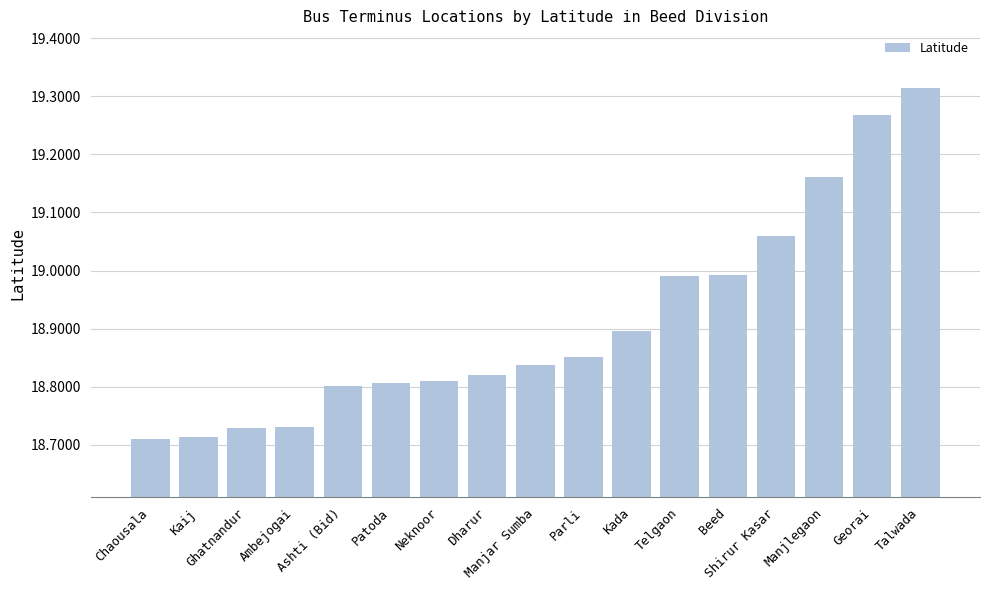

The value at Neknoor is 28.4. True or false?

False